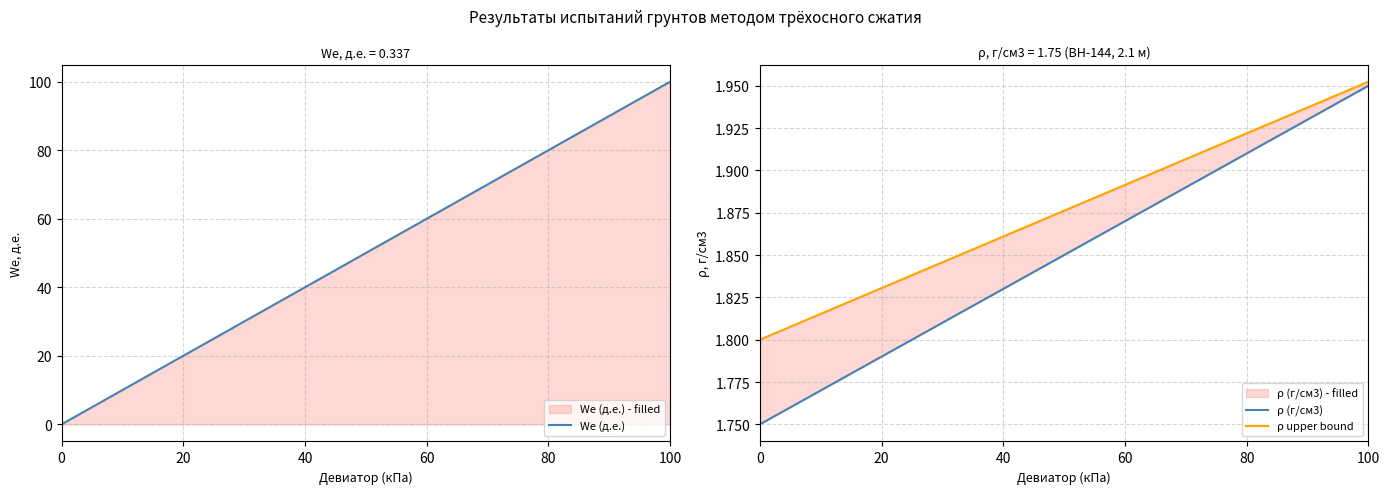

What is the difference between the maximum and minimum values in the ρ (г/см3) series?

0.2